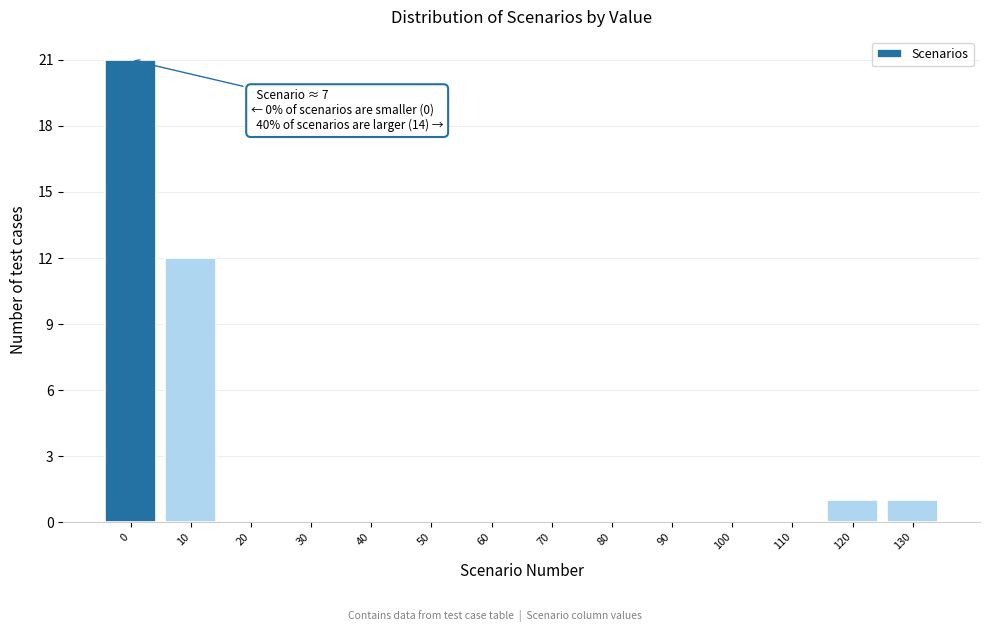

Reading right to left, transcribe all the data shown in this chart.

130=1	120=1	110=0	100=0	90=0	80=0	70=0	60=0	50=0	40=0	30=0	20=0	10=12	0=21